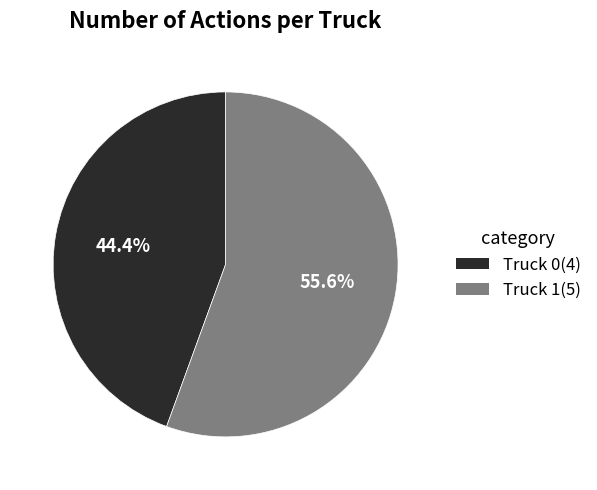

To the nearest percent, what is the difference between the Truck 1 and Truck 0 slice percentages?

11%